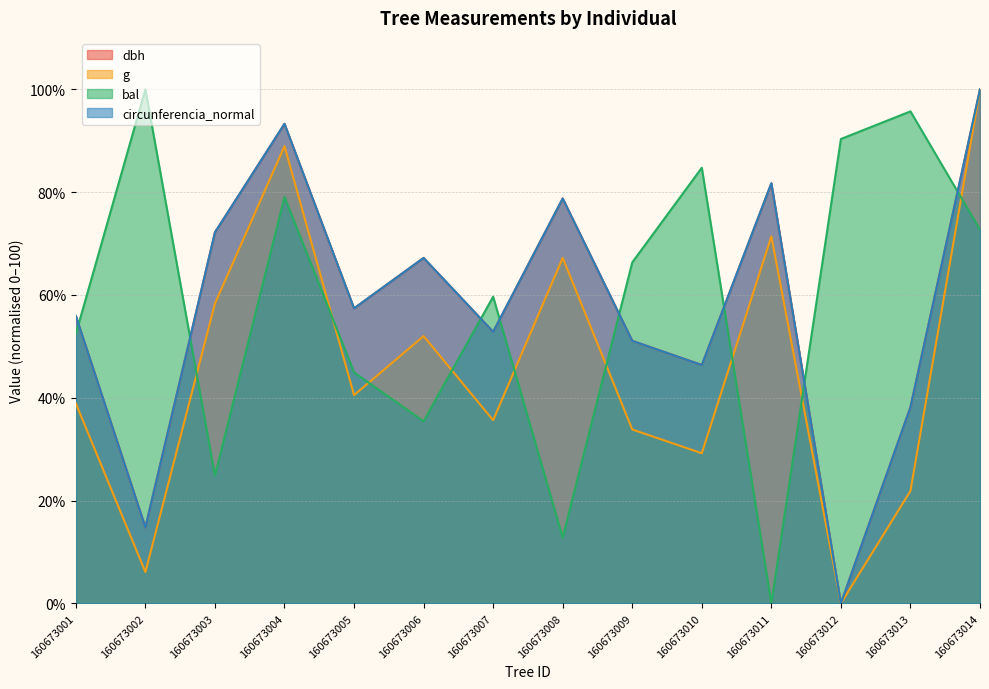

At how many categories does at least one series exceed 84?

6